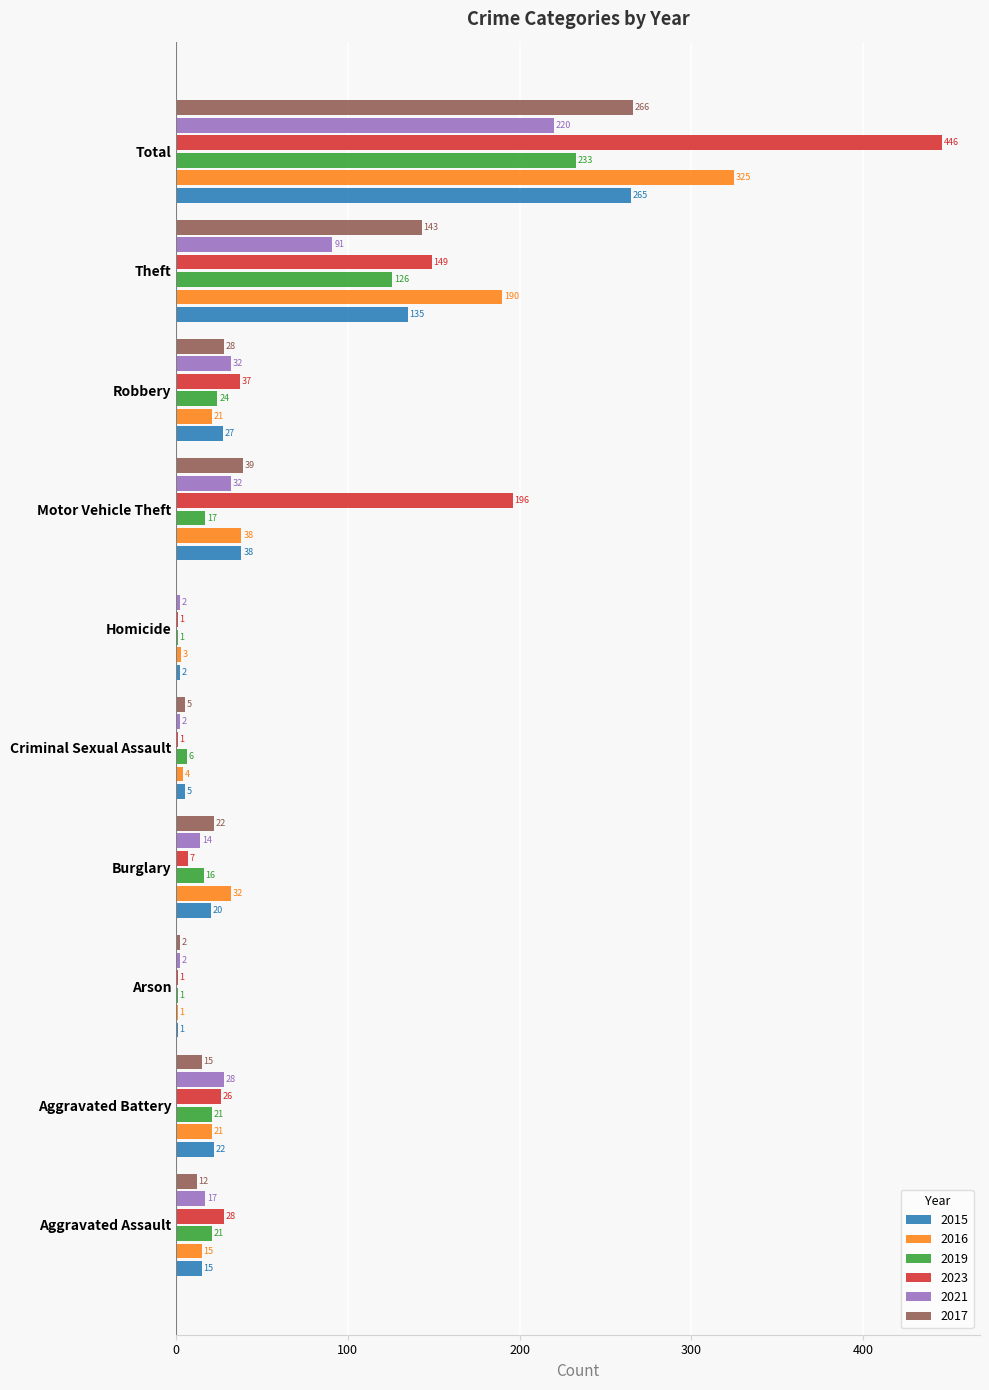

True or false: 2017 has a value of -182 at Homicide.

False